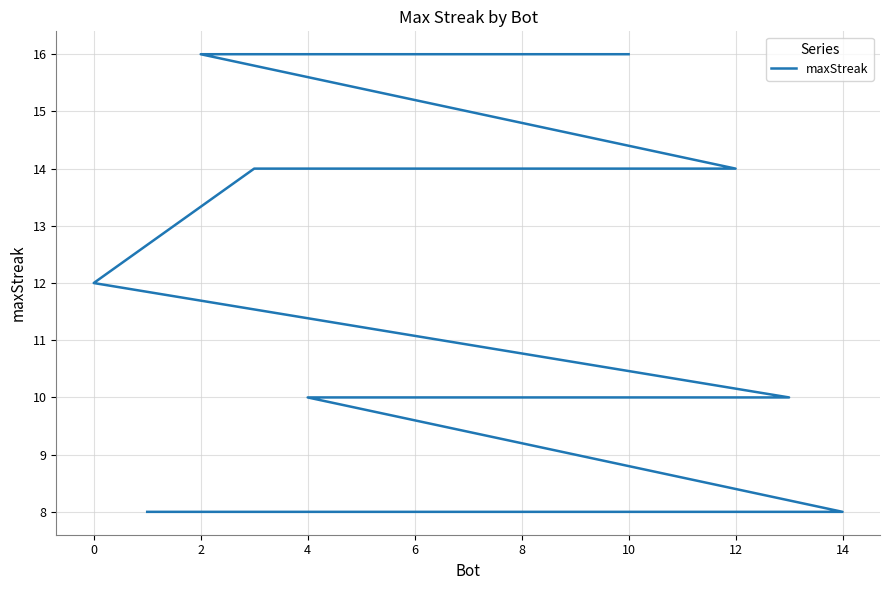

Does the chart have visible grid lines?

Yes